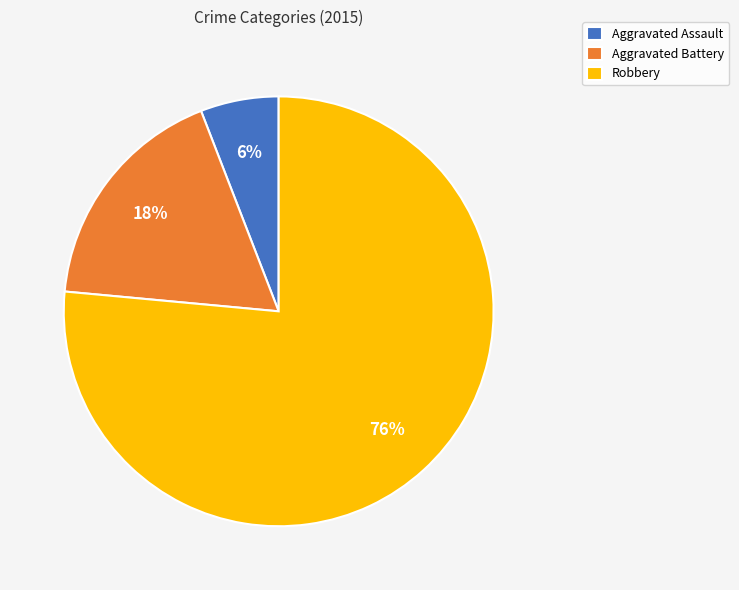

To the nearest percent, what portion does Robbery represent?

76%